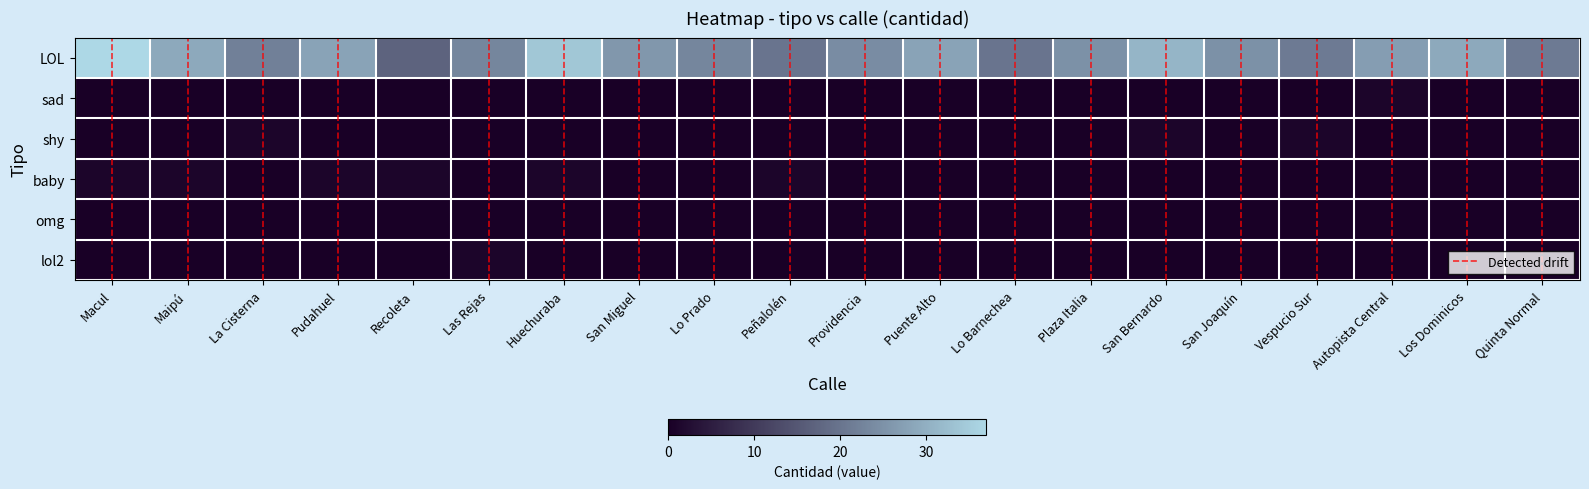

What is the highest value of the lol2 series?

1